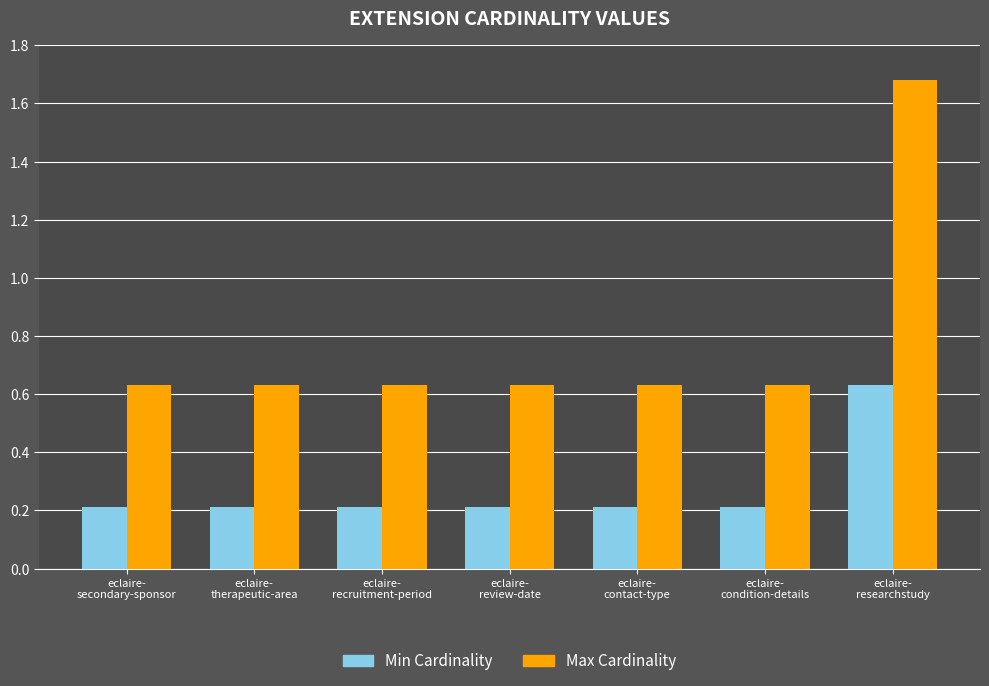

How many Min Cardinality values are between 0 and 1?

7